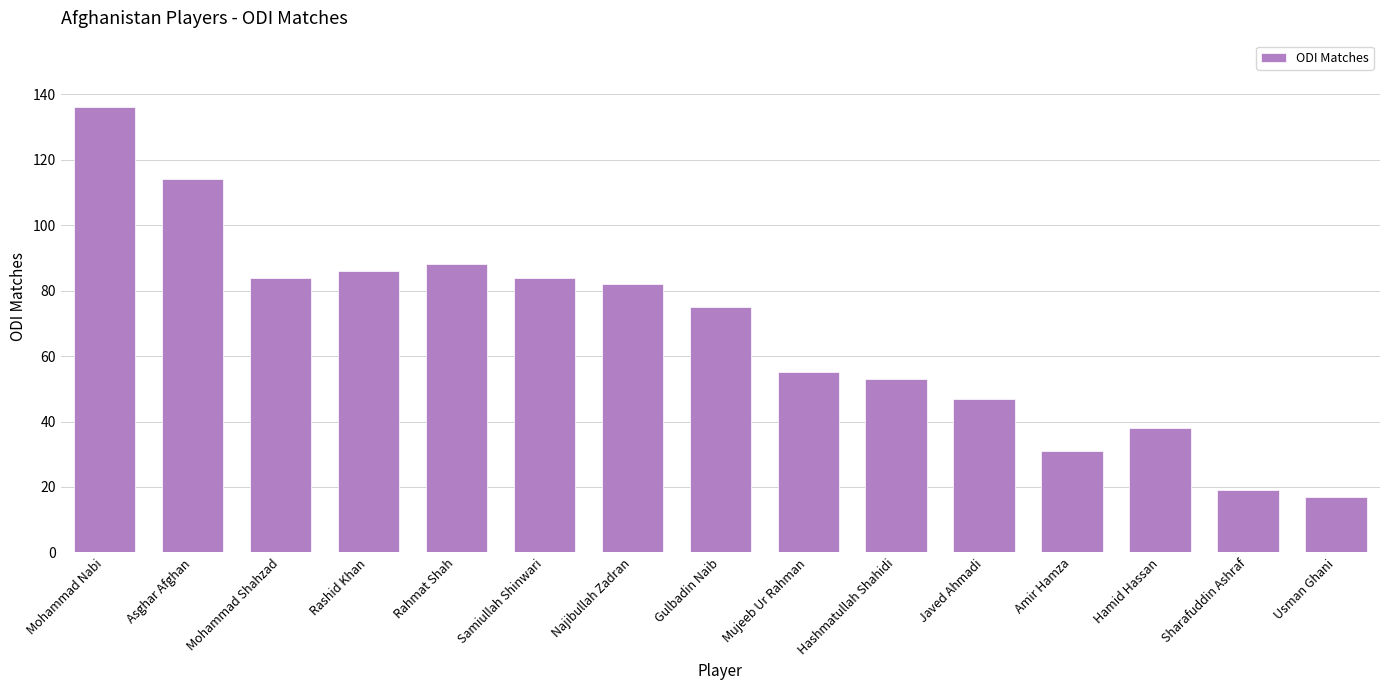

How many bars are there in total?

15